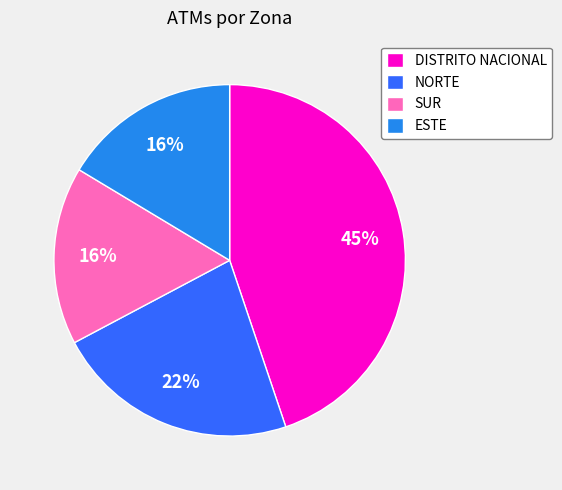

How many slices are in this pie chart?

4